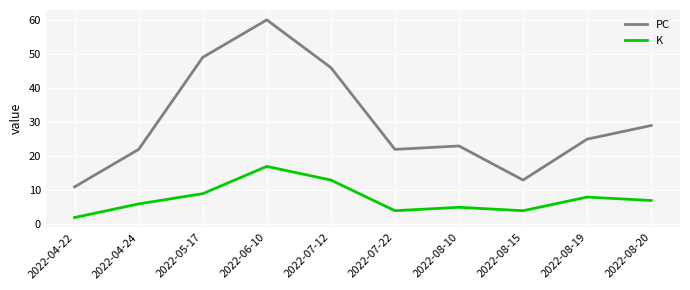

What position from the left is 2022-04-24?

2